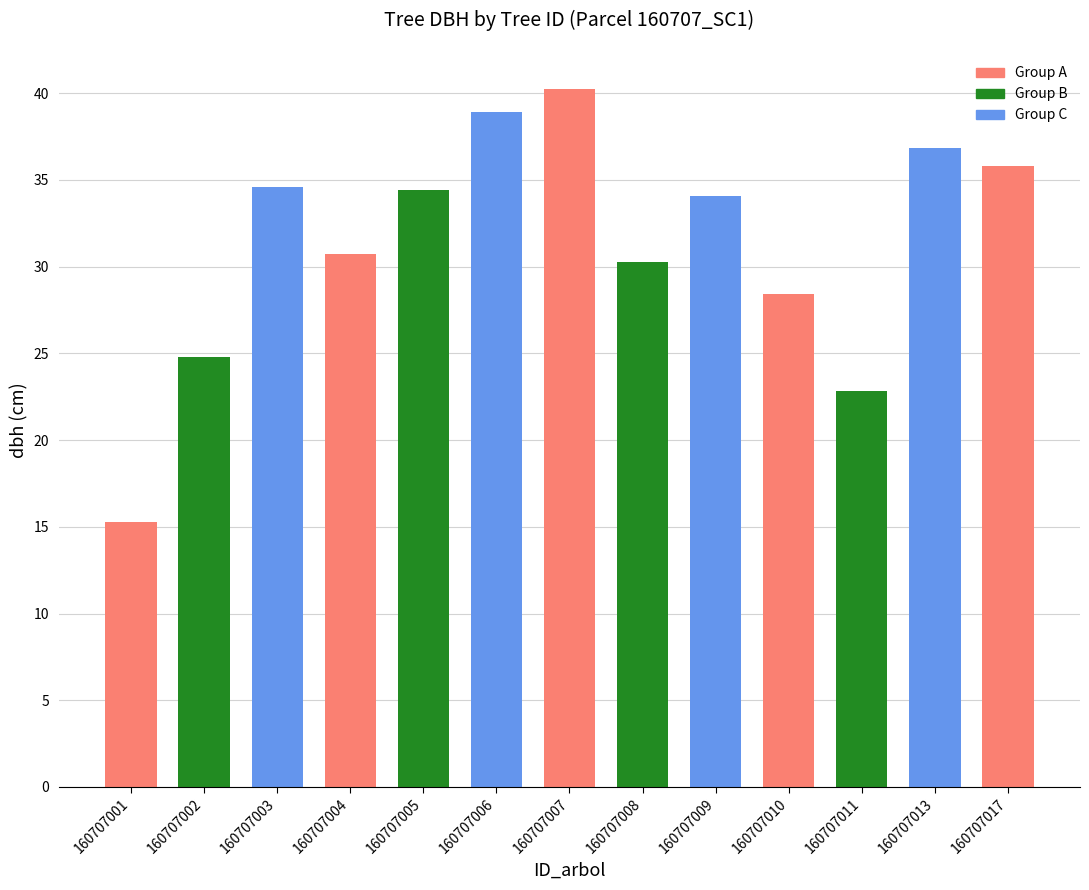

True or false: the data shows 38.8 at 160707011.

False